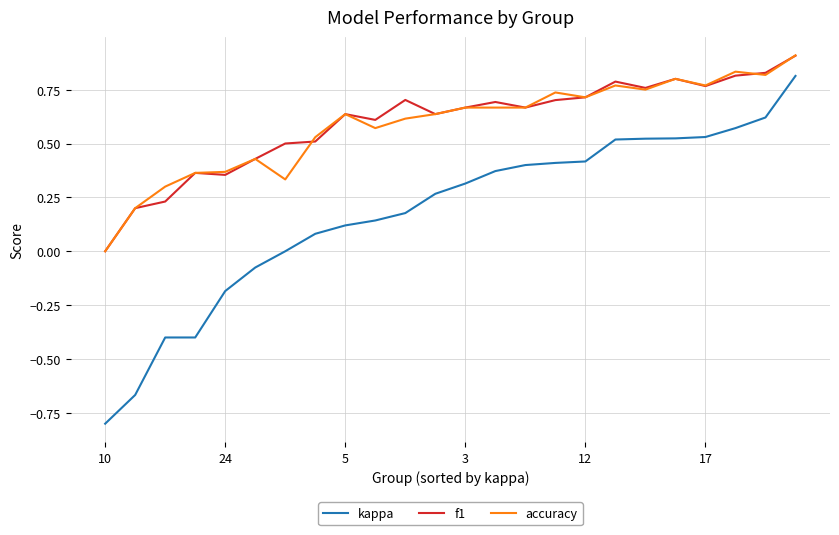

Is this an area chart (filled region under the line)?

No